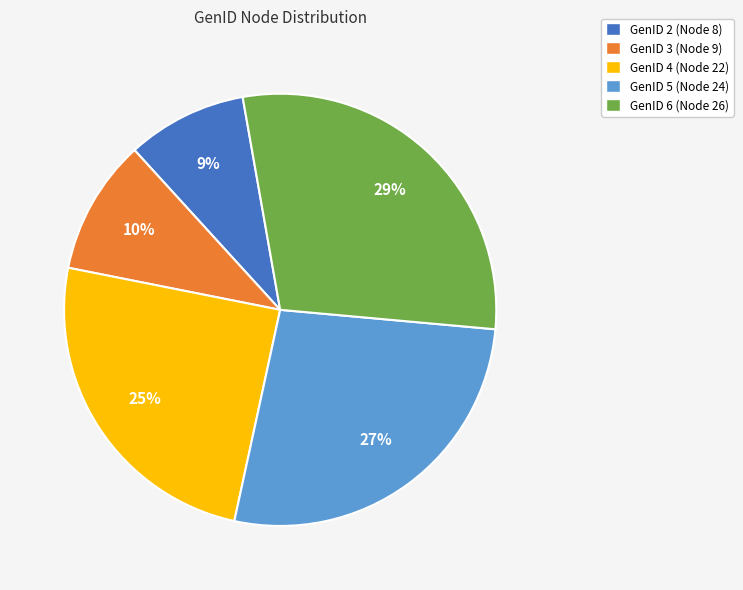

The GenID 5 (Node 24) slice represents 27% of the pie. True or false?

True